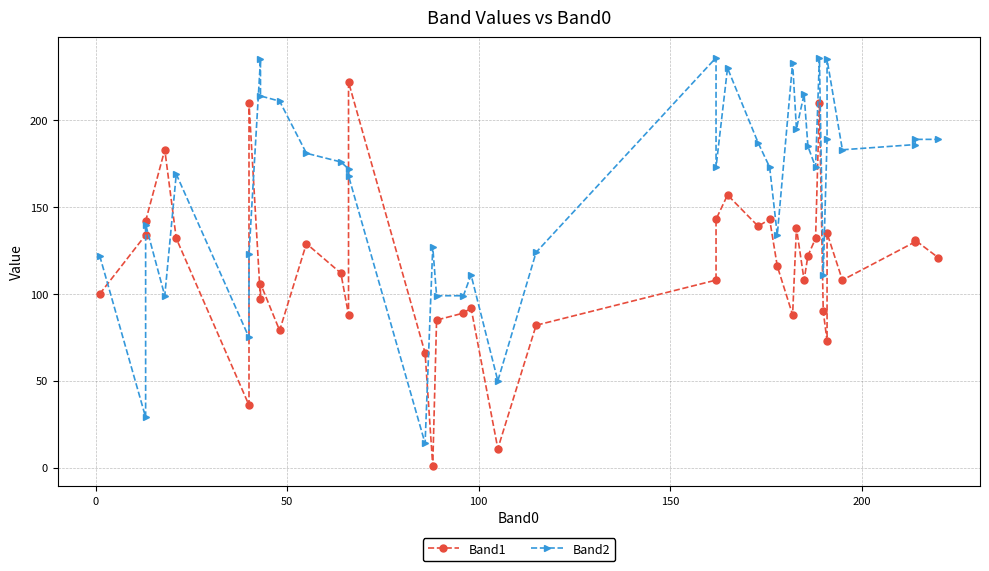

What is the minimum value shown in the chart?

1